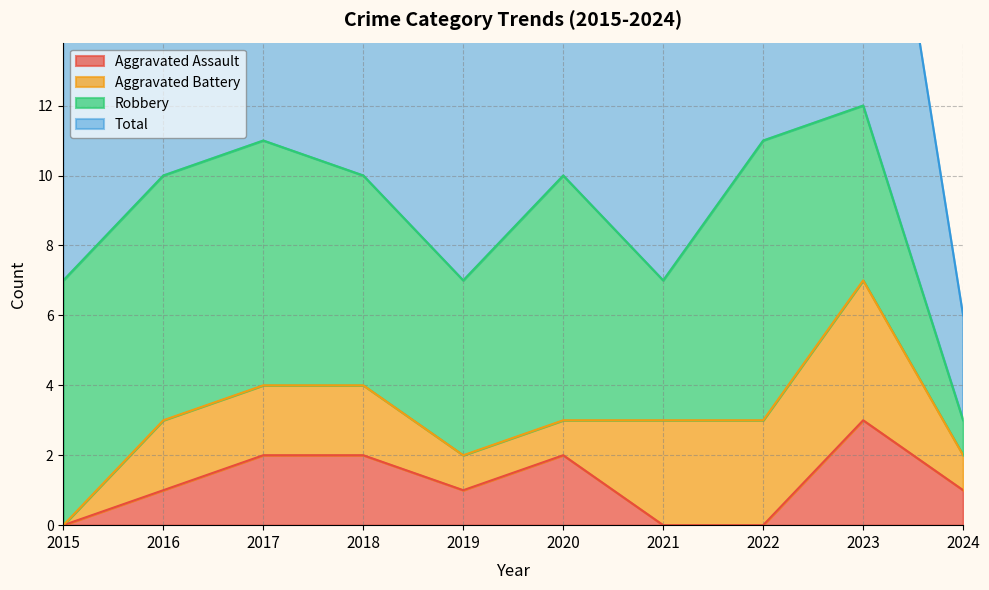

What is the sum of the Total values at 2024 and 2022?

14